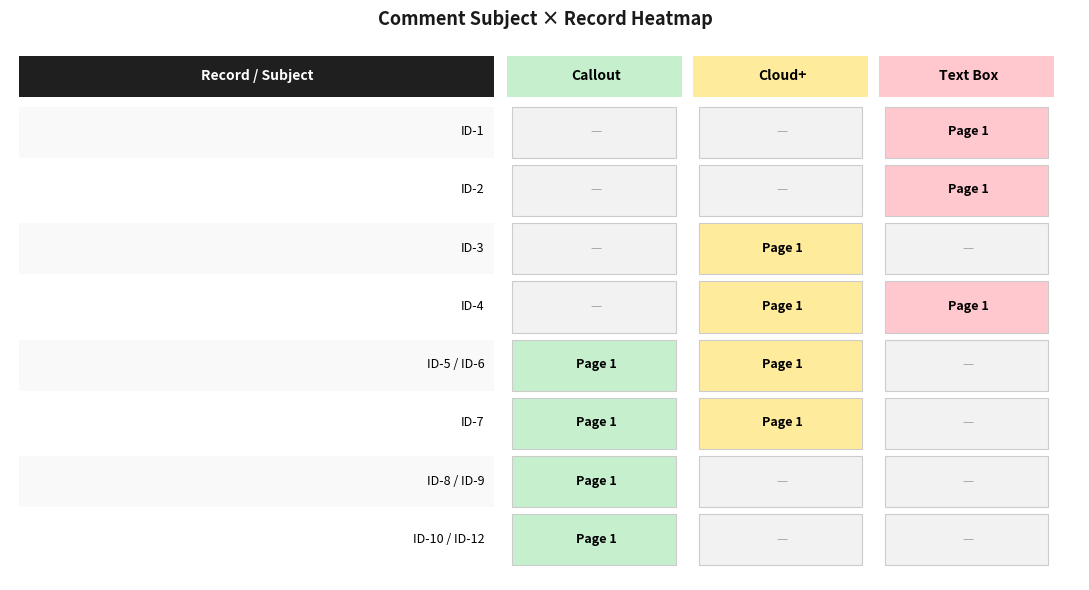

What is the spread (max minus min) of values at 7?

1